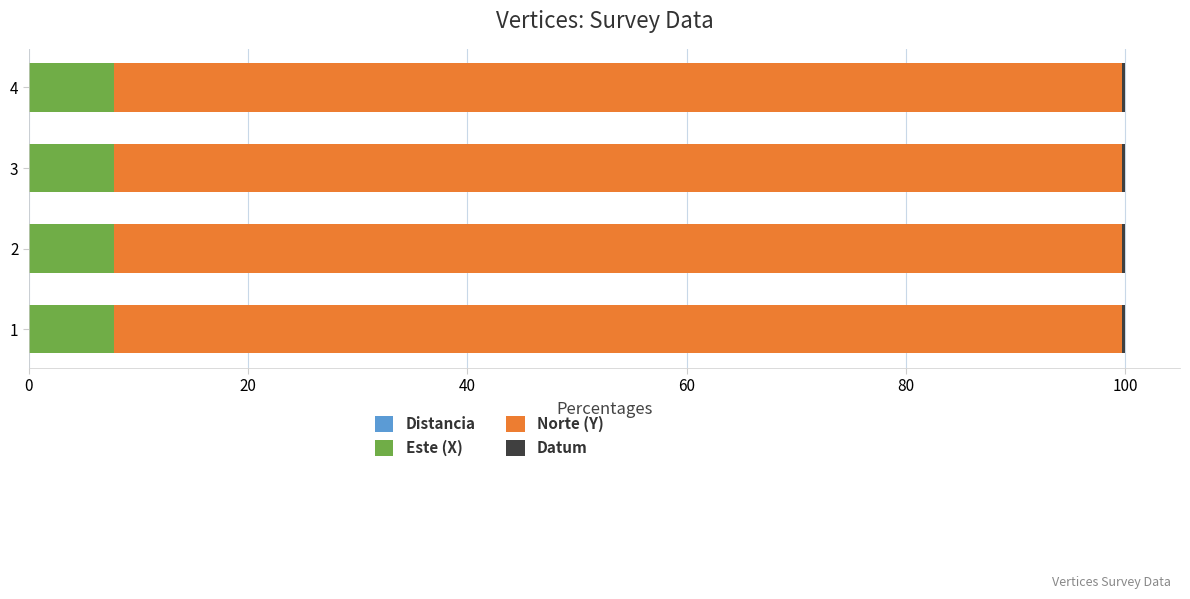

At how many categories does at least one series exceed 12?

4